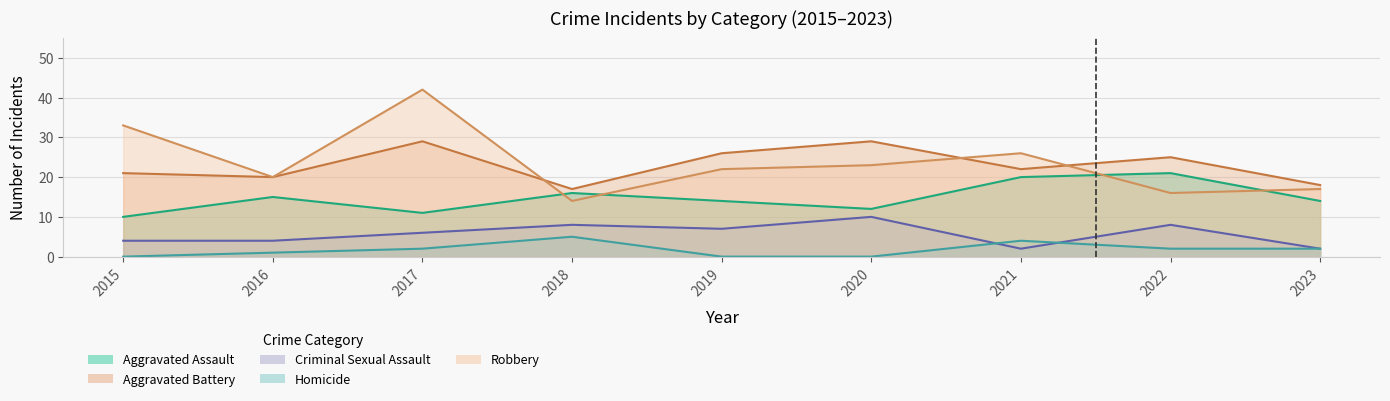

True or false: Robbery and Criminal Sexual Assault cross at least once.

False